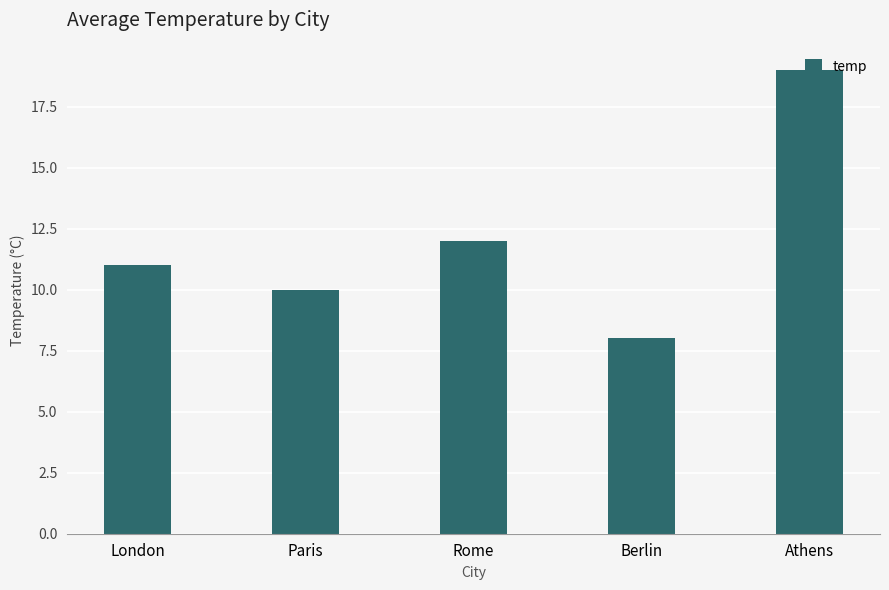

What is the average value?

12